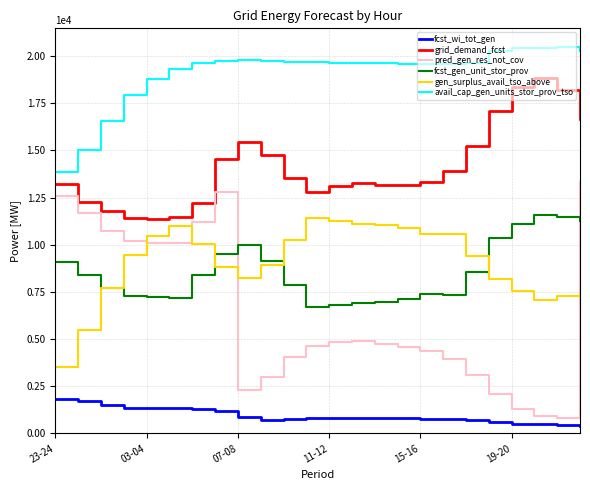

Which series has the largest range (max minus min)?

pred_gen_res_not_cov